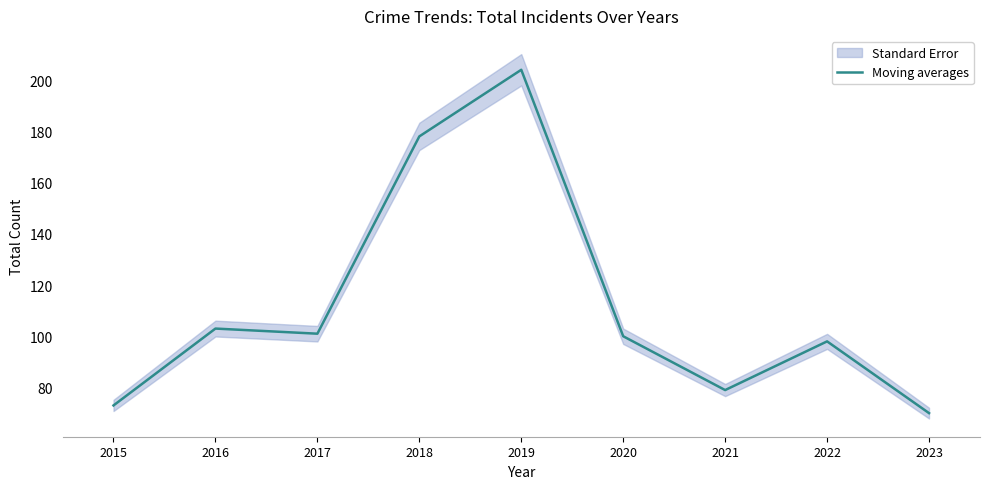

How many interior local valleys (lower than both neighbors) does the data have?

2